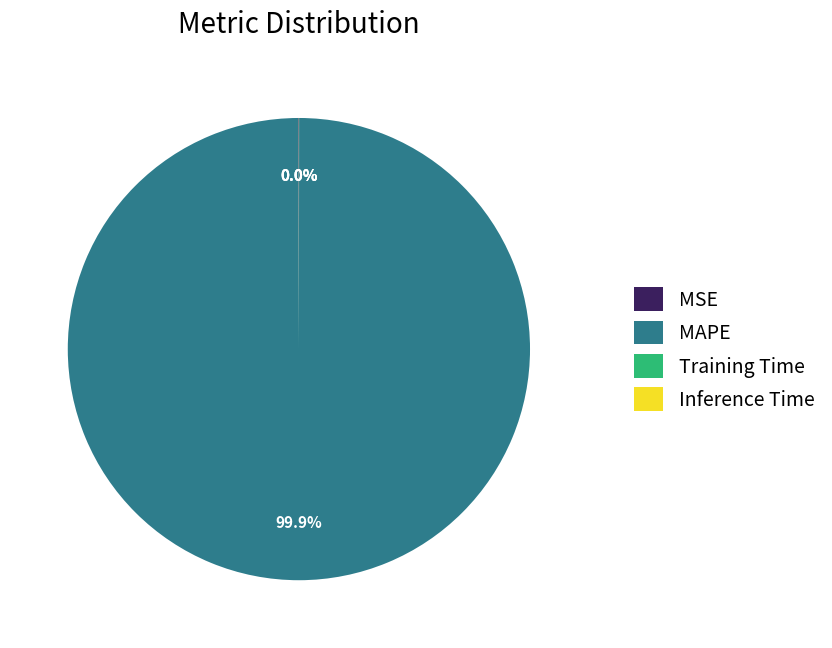

What is the majority slice?

MAPE